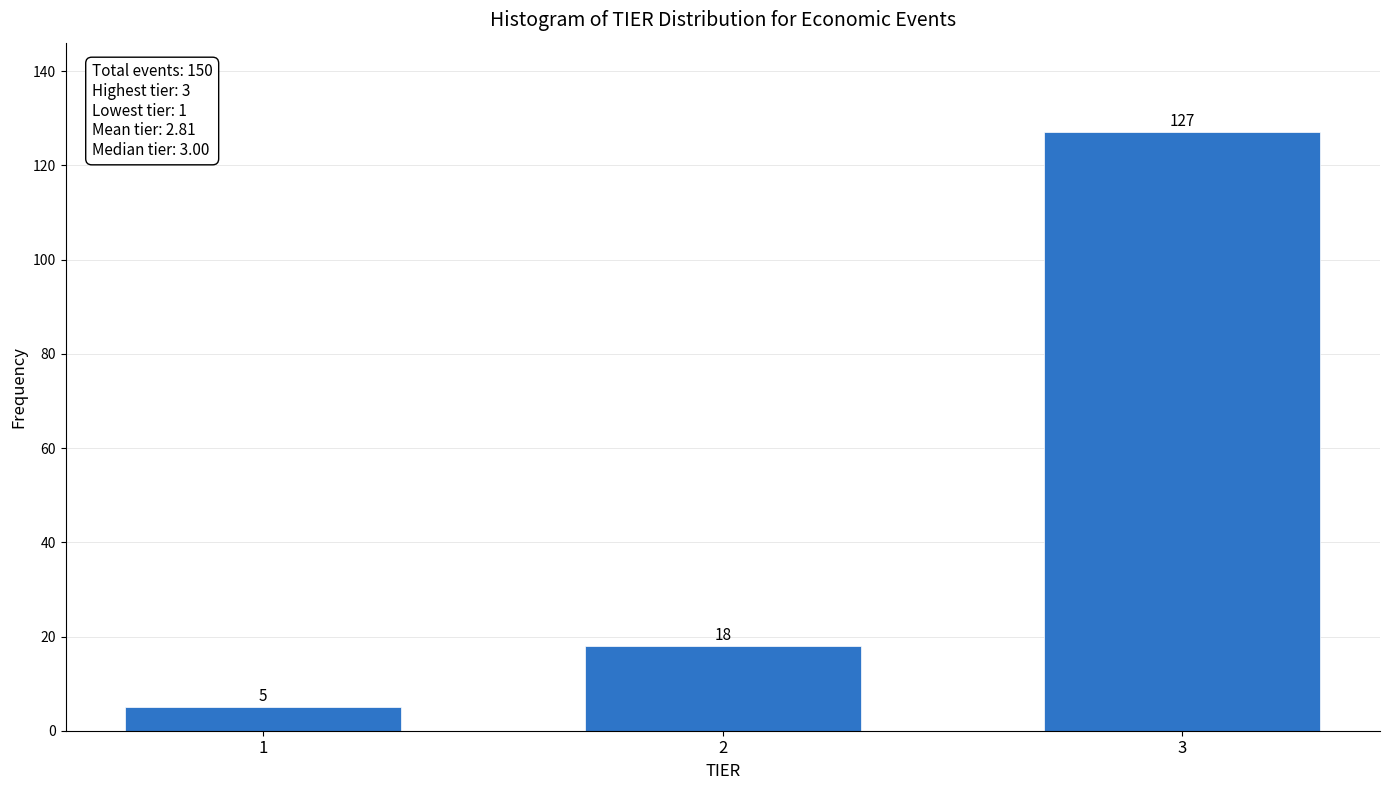

Reading right to left, list all the values displayed in this chart.

3=127	2=18	1=5